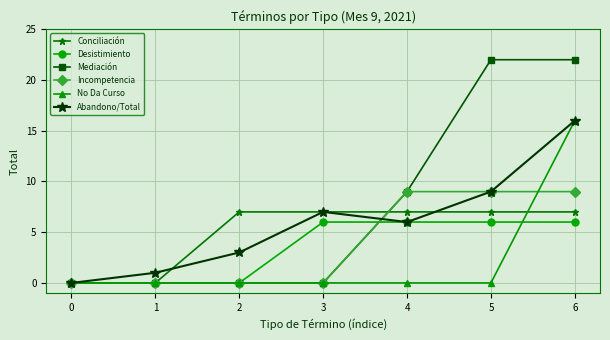

The value of Mediación at 1 is 0. True or false?

True